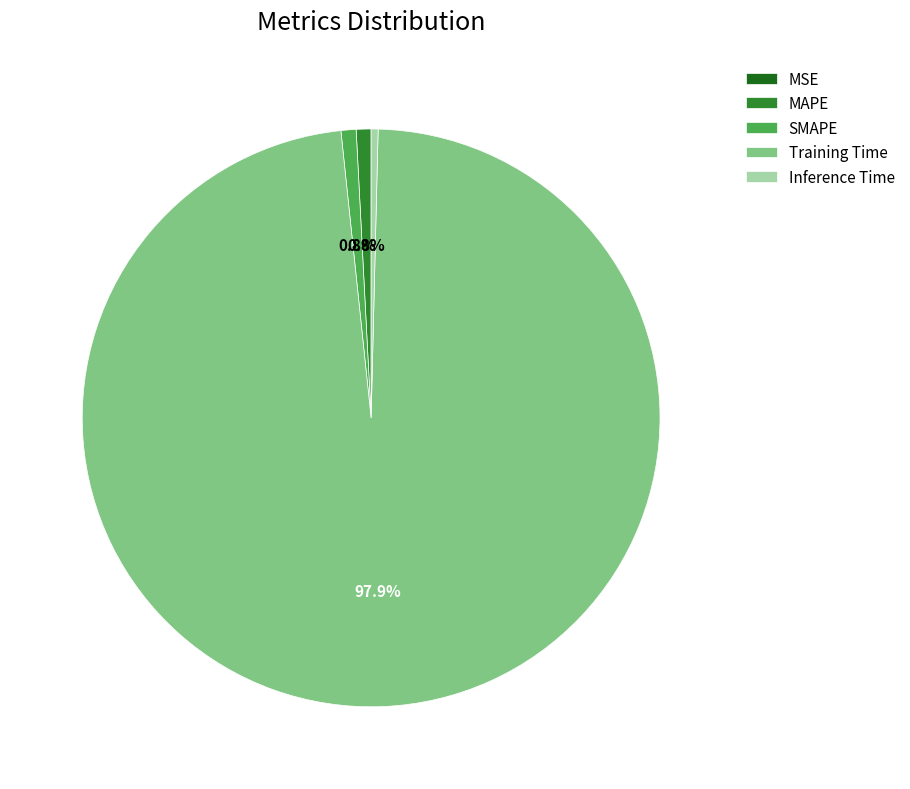

What is the largest slice in the pie chart?

Training Time